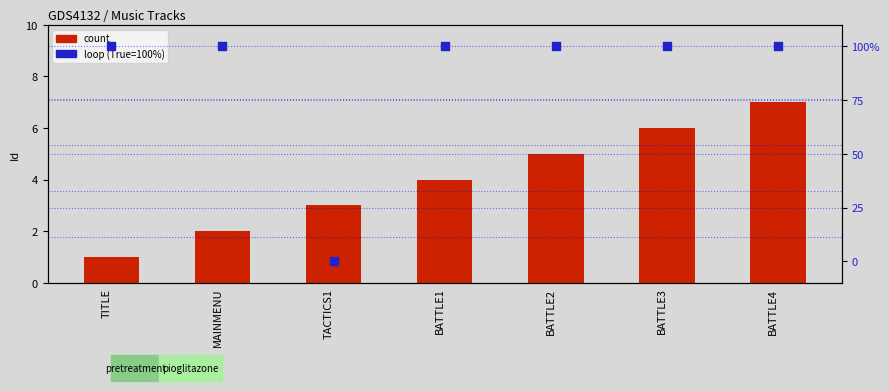

At which category is the sum across all series the highest?

BATTLE4